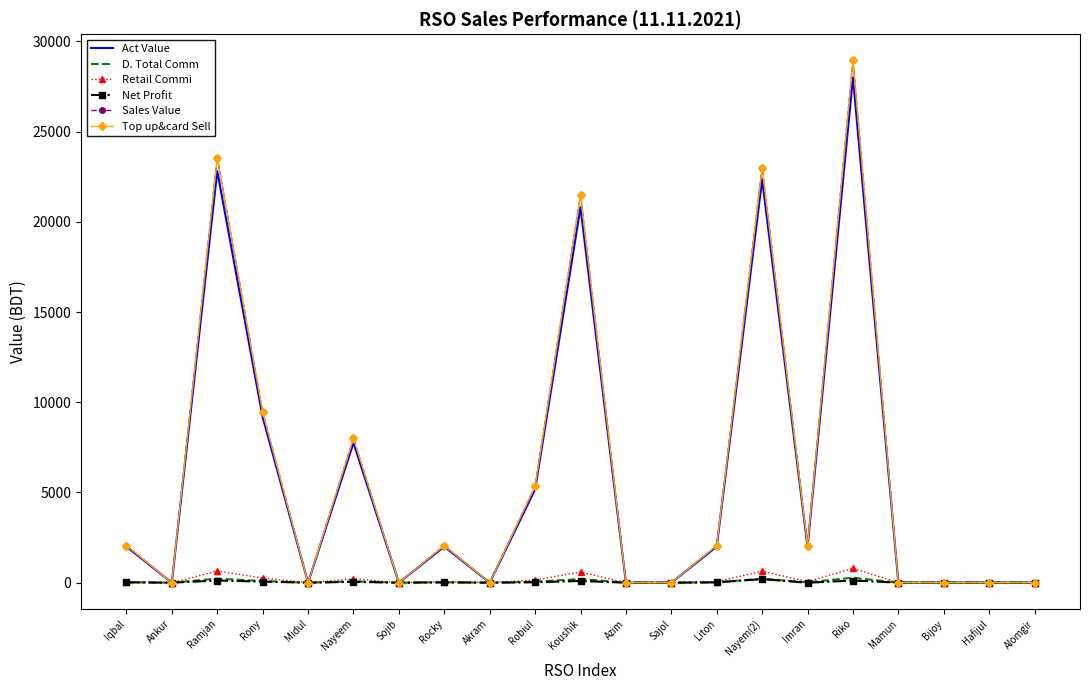

Does the chart have visible grid lines?

No